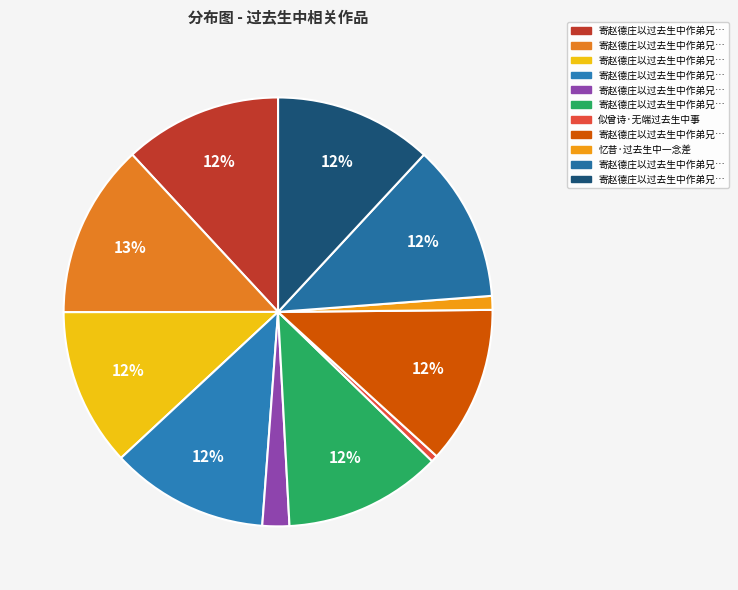

Which slice is the largest?

寄赵德庄以过去生中作弟兄为韵七首